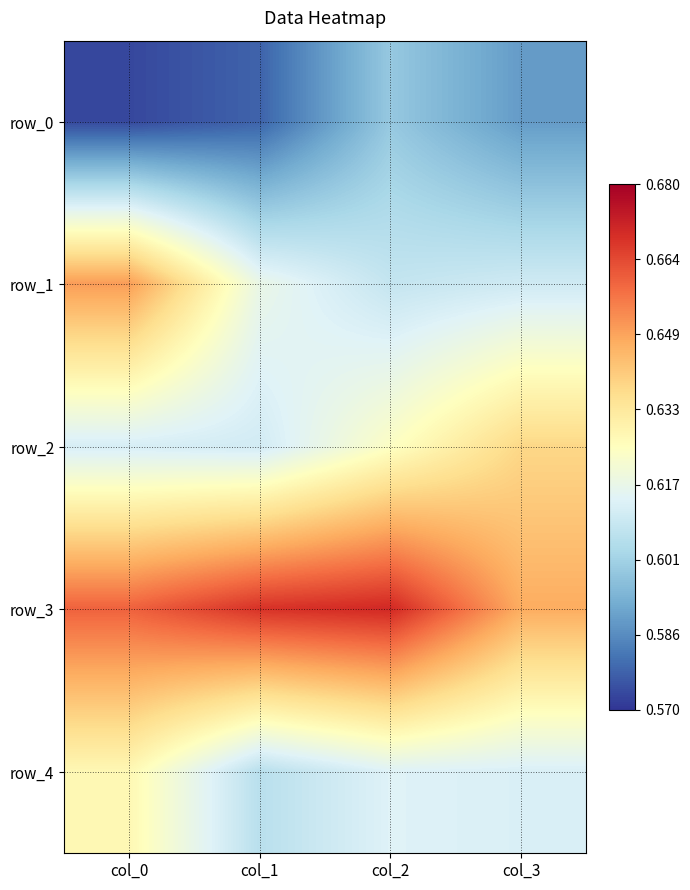

At how many categories does at least one series exceed 0?

4